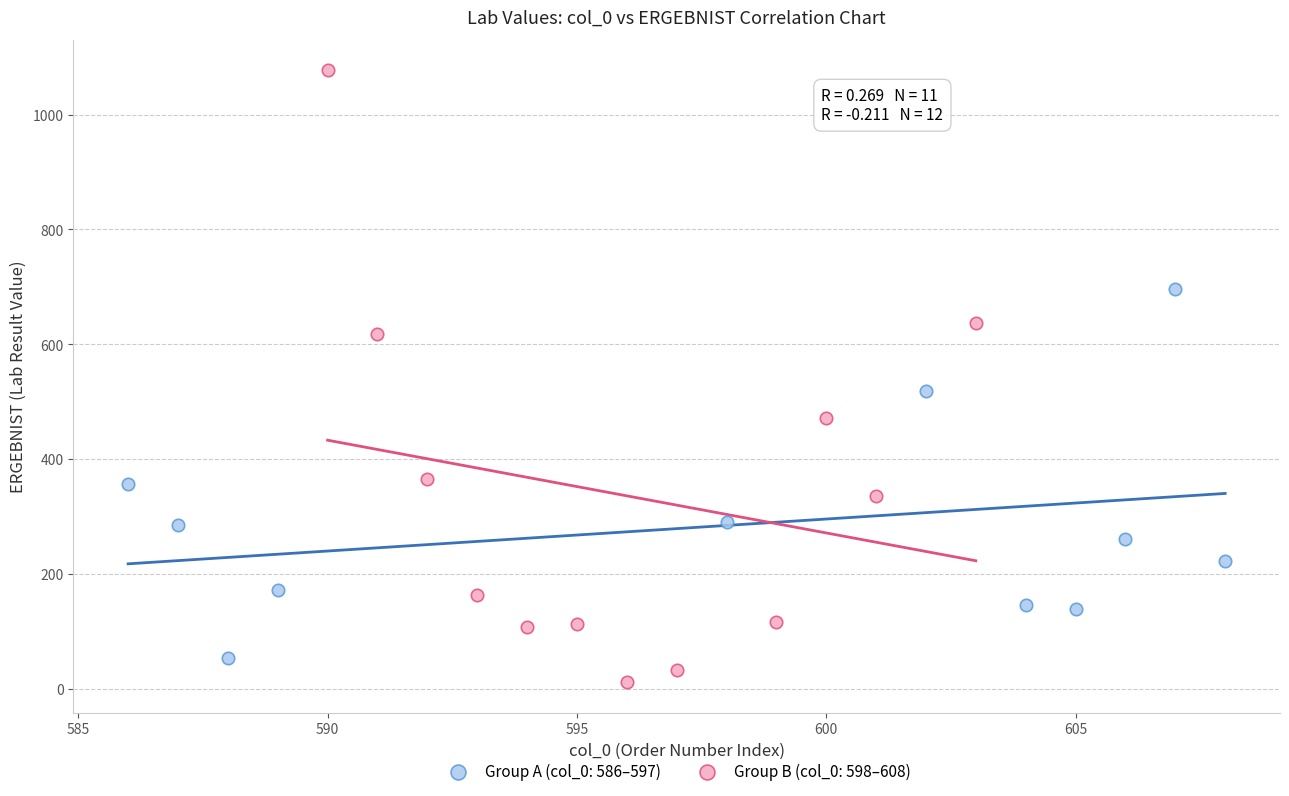

Which series contains the lowest Y value?

Group B (col_0: 598–608)